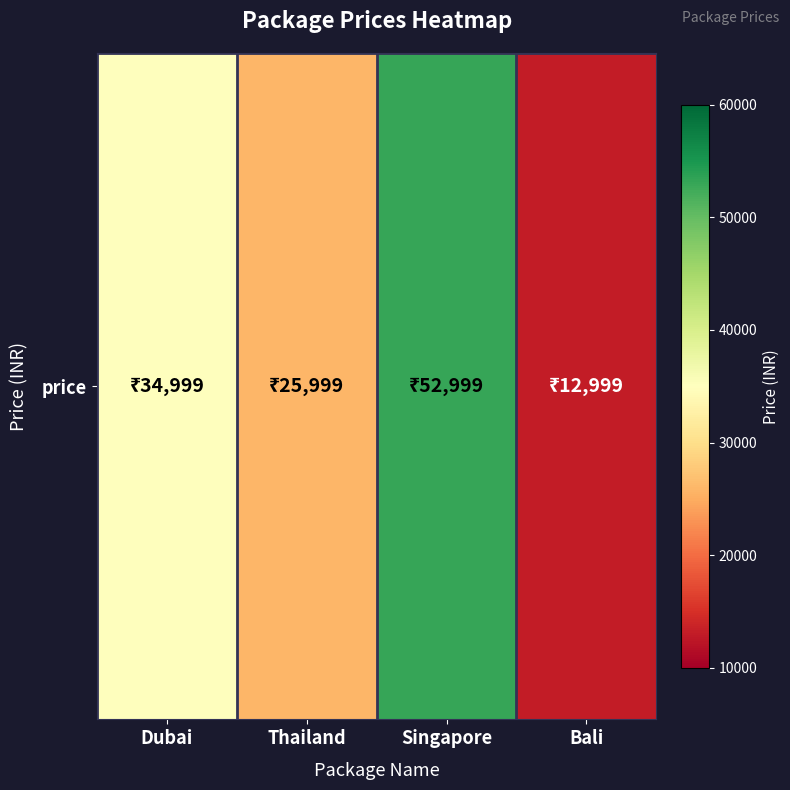

What is the change in value from Dubai to Bali?

-22000